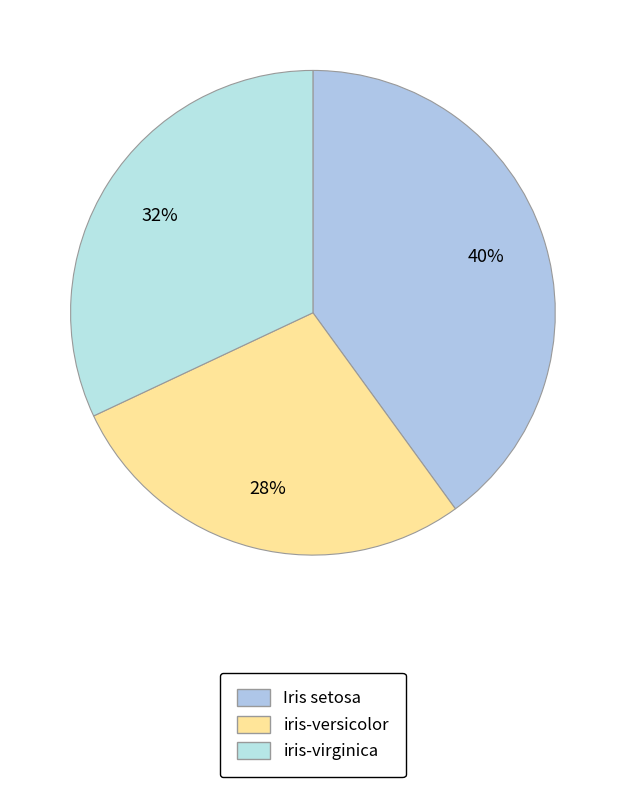

The iris-versicolor slice represents 28% of the pie. True or false?

True